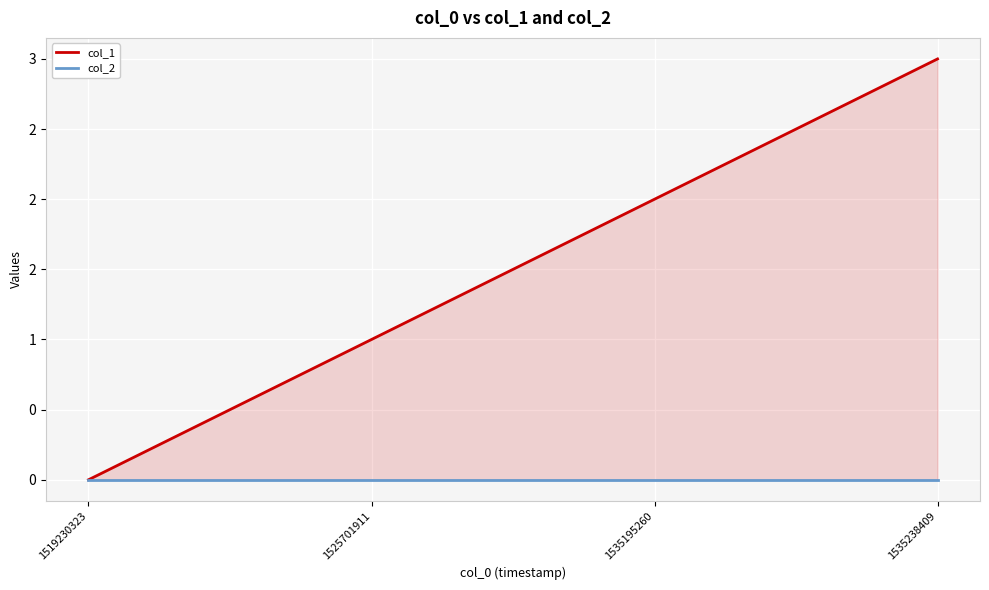

At which category does the chart reach its minimum across all series?

1519230323